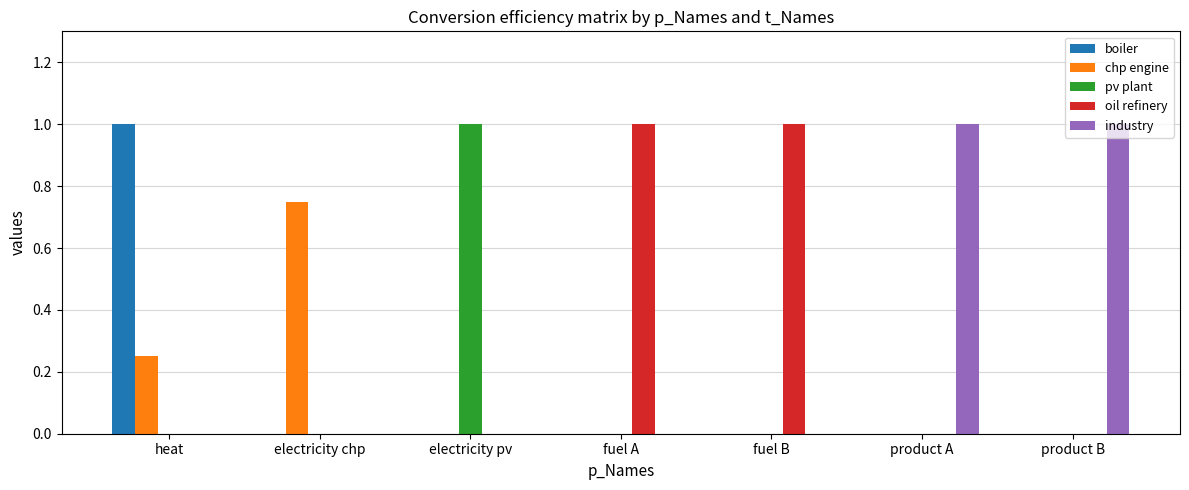

Is the value of pv plant at fuel B greater than the value of industry at product B?

No